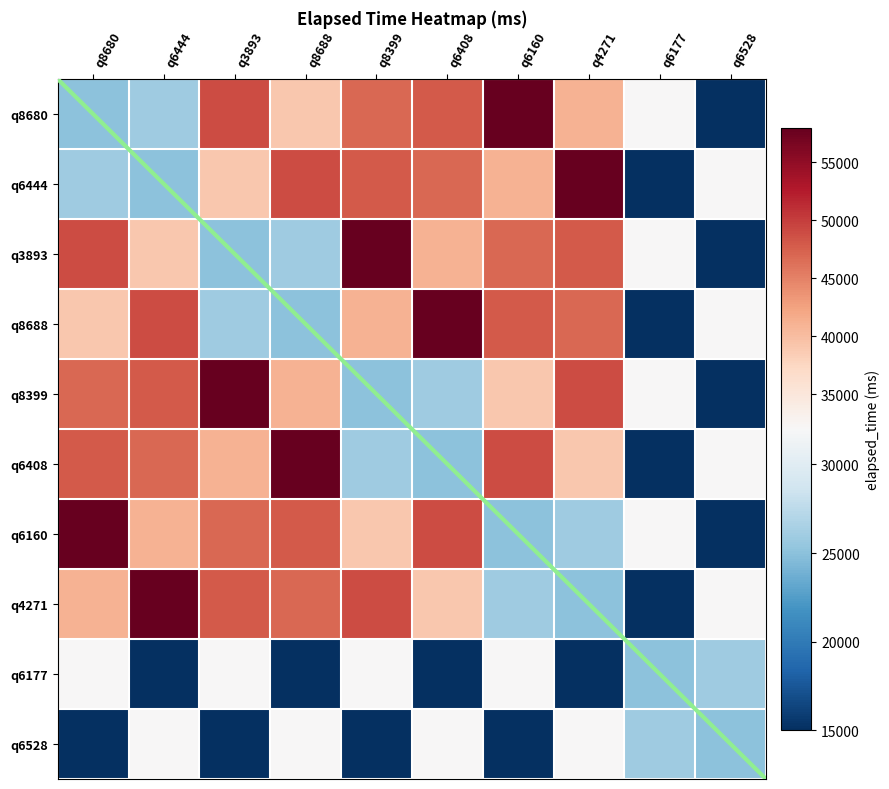

Reading right to left, transcribe all the data shown in this chart.

q8680: q6528=15000	q6177=32000	q4271=41000	q6160=58000	q6408=48000	q8399=47000	q8688=39000	q3893=49000	q6444=26000	q8680=25000
q6444: q6528=32000	q6177=15000	q4271=58000	q6160=41000	q6408=47000	q8399=48000	q8688=49000	q3893=39000	q6444=25000	q8680=26000
q3893: q6528=15000	q6177=32000	q4271=48000	q6160=47000	q6408=41000	q8399=58000	q8688=26000	q3893=25000	q6444=39000	q8680=49000
q8688: q6528=32000	q6177=15000	q4271=47000	q6160=48000	q6408=58000	q8399=41000	q8688=25000	q3893=26000	q6444=49000	q8680=39000
q8399: q6528=15000	q6177=32000	q4271=49000	q6160=39000	q6408=26000	q8399=25000	q8688=41000	q3893=58000	q6444=48000	q8680=47000
q6408: q6528=32000	q6177=15000	q4271=39000	q6160=49000	q6408=25000	q8399=26000	q8688=58000	q3893=41000	q6444=47000	q8680=48000
q6160: q6528=15000	q6177=32000	q4271=26000	q6160=25000	q6408=49000	q8399=39000	q8688=48000	q3893=47000	q6444=41000	q8680=58000
q4271: q6528=32000	q6177=15000	q4271=25000	q6160=26000	q6408=39000	q8399=49000	q8688=47000	q3893=48000	q6444=58000	q8680=41000
q6177: q6528=26000	q6177=25000	q4271=15000	q6160=32000	q6408=15000	q8399=32000	q8688=15000	q3893=32000	q6444=15000	q8680=32000
q6528: q6528=25000	q6177=26000	q4271=32000	q6160=15000	q6408=32000	q8399=15000	q8688=32000	q3893=15000	q6444=32000	q8680=15000